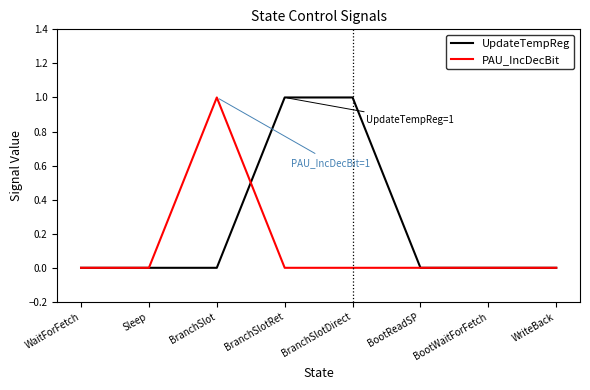

How many PAU_IncDecBit values are between 0 and 1?

8